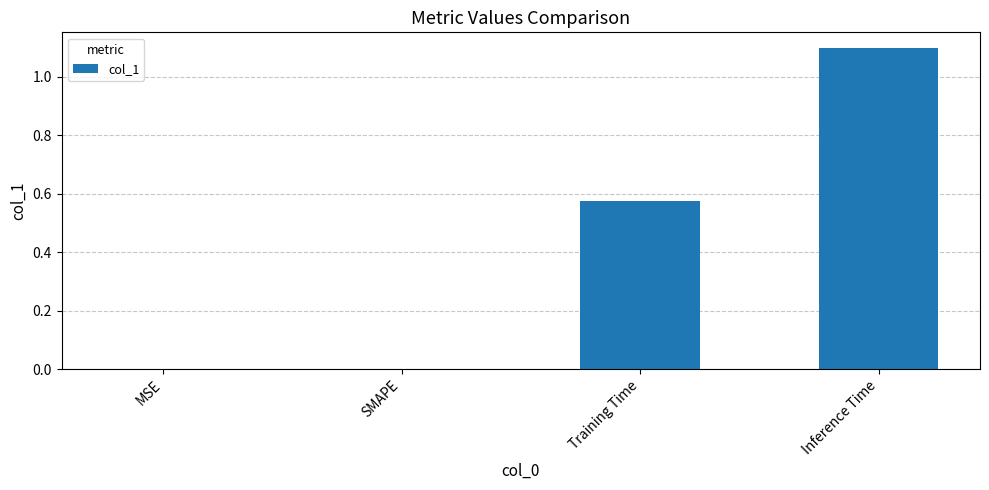

What is the sum of all values?

1.7